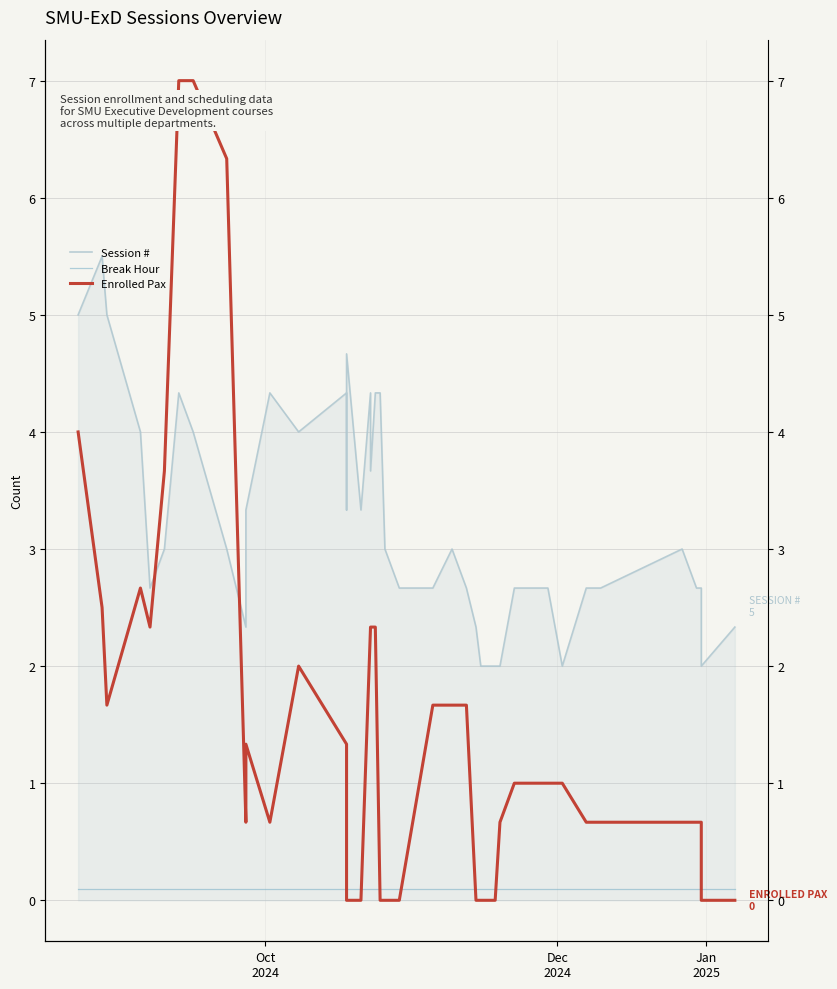

What is the value of the Enrolled Pax point at the 19th from the left?

2.3